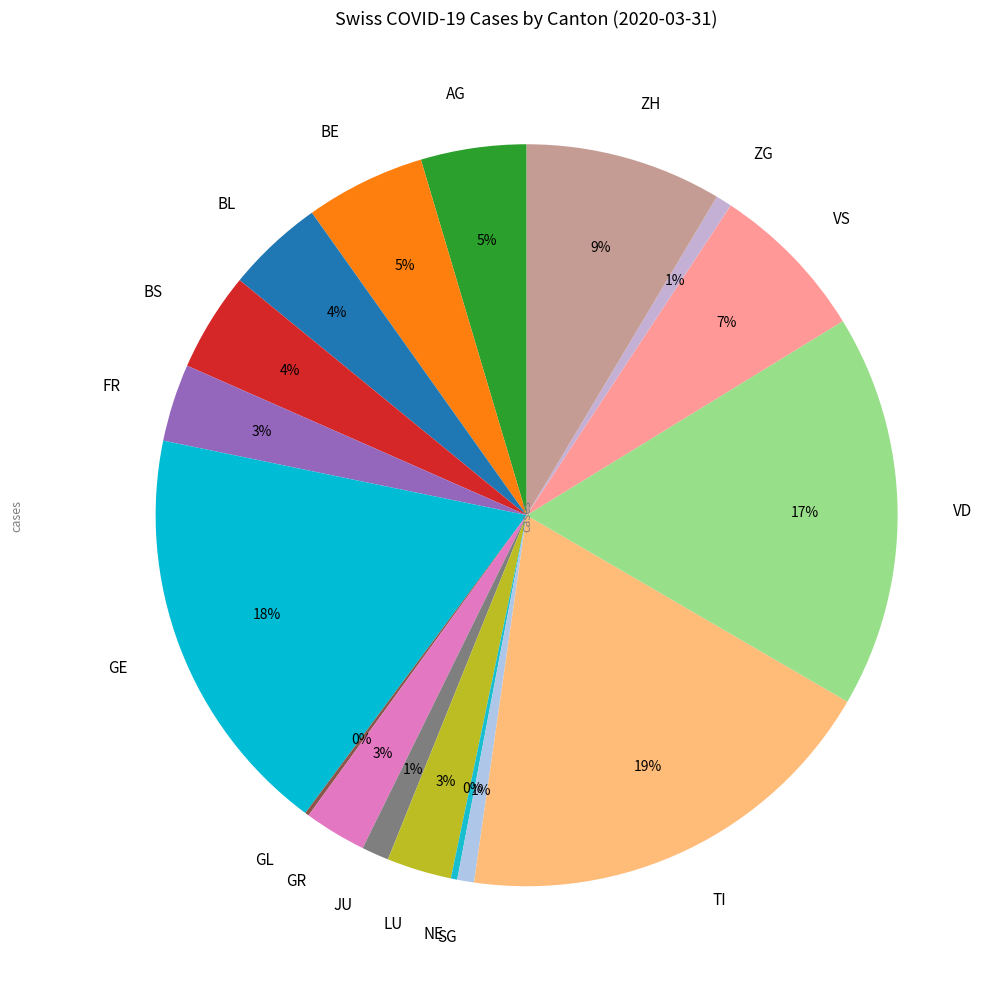

To the nearest percent, what is the average slice percentage?

6%